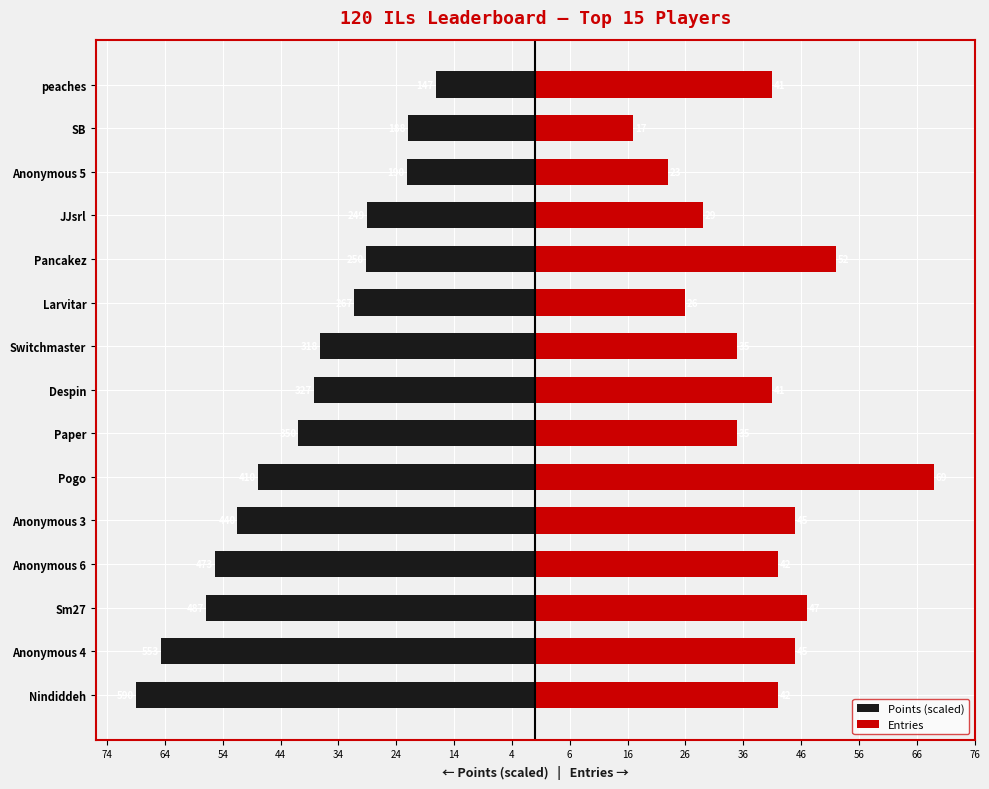

Reading right to left, list all the values displayed in this chart.

Points (scaled): -17.2	-22.0	-22.2	-29.1	-29.2	-31.2	-37.2	-38.2	-40.9	-47.9	-51.5	-55.3	-57.0	-64.7	-69.0
Entries: 41.0	17.0	23.0	29.0	52.0	26.0	35.0	41.0	35.0	69.0	45.0	42.0	47.0	45.0	42.0